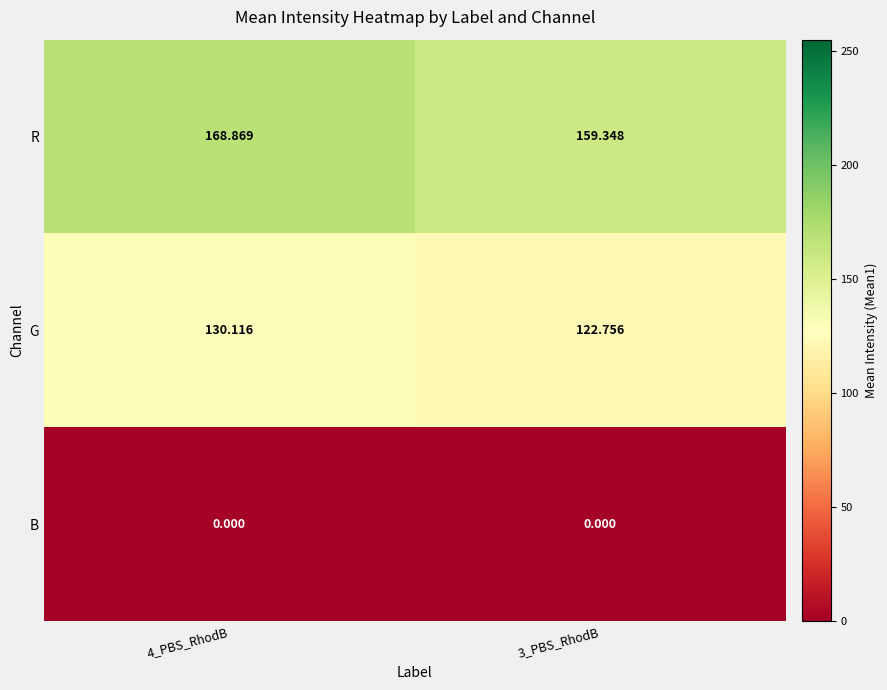

How many data points does each series have?

2